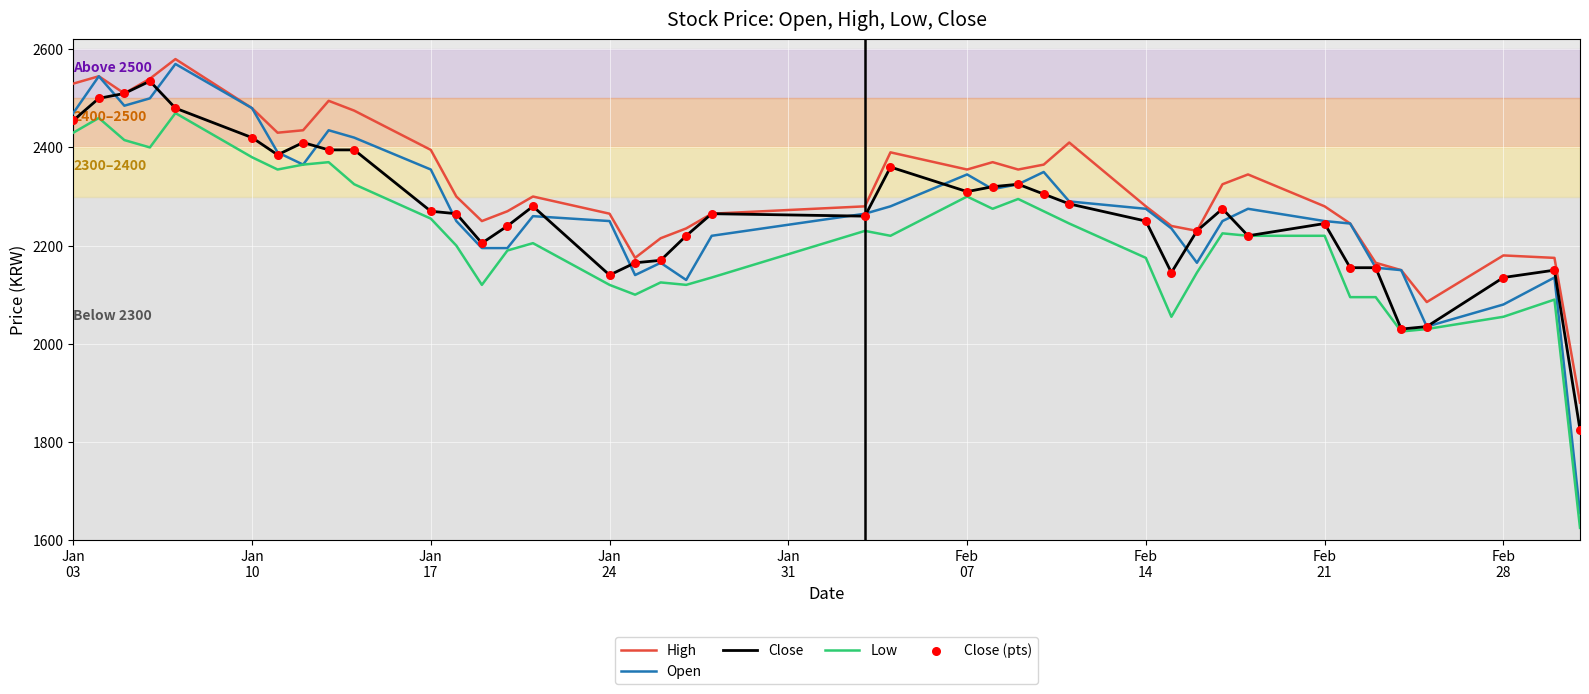

Which series has the largest range (max minus min)?

Open